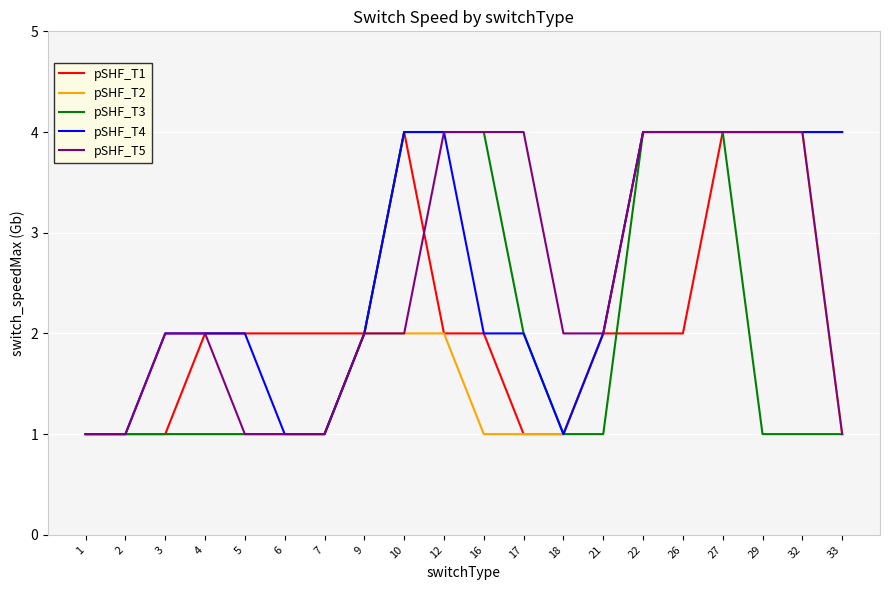

Is it true that pSHF_T4 equals 6 at 33?

False